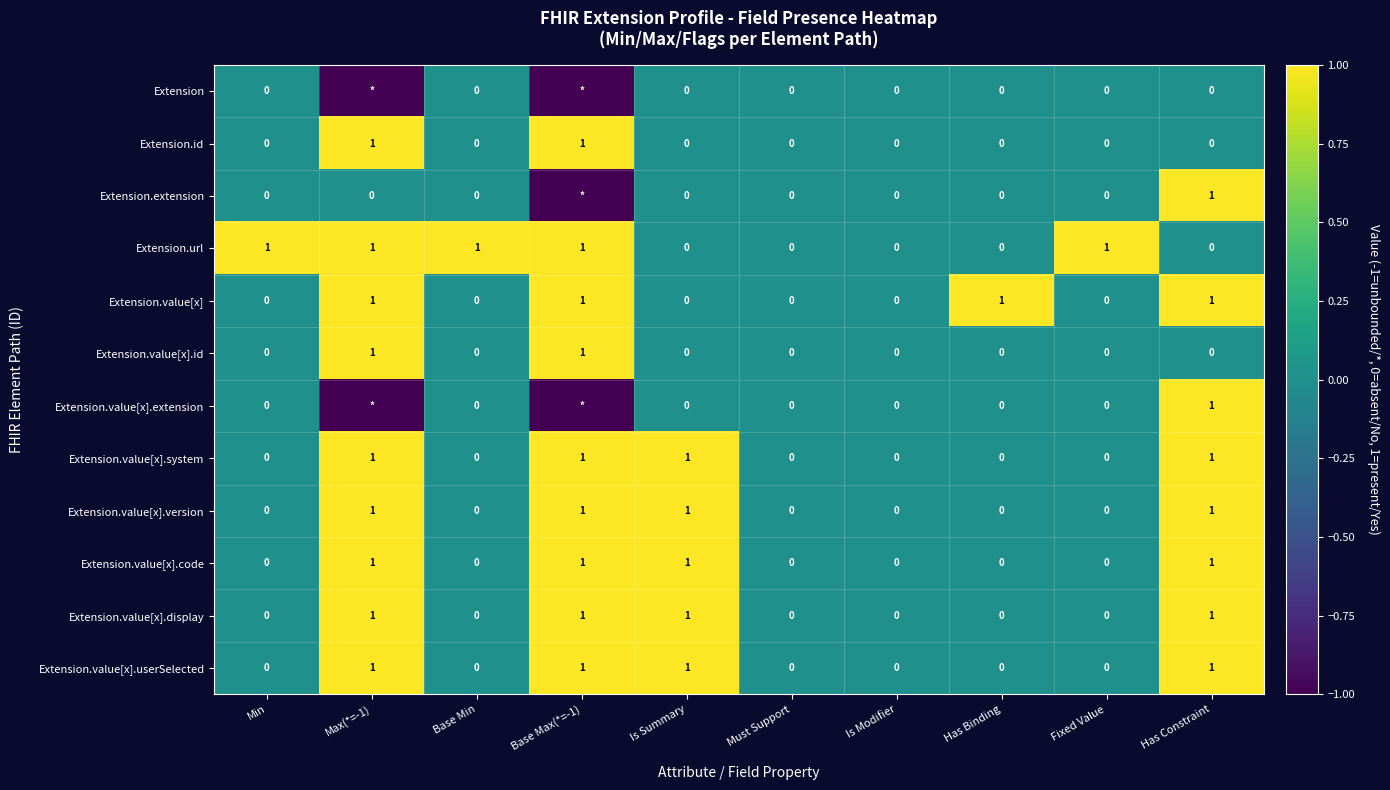

The value of Extension.id at Fixed Value is 0. True or false?

True